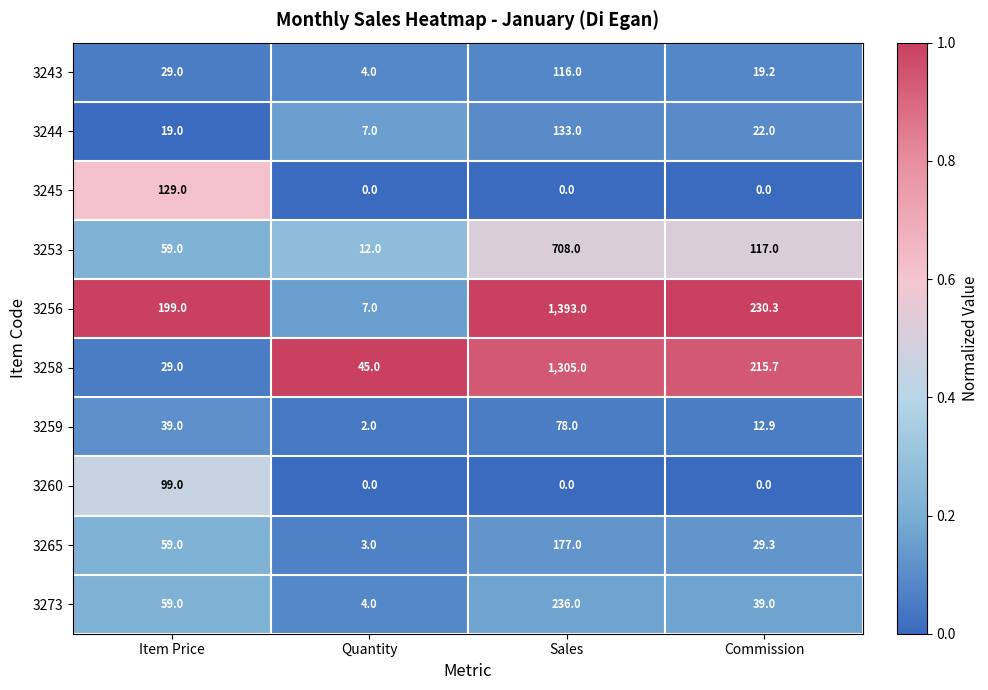

At which label is 3256 closest to 700?

Commission